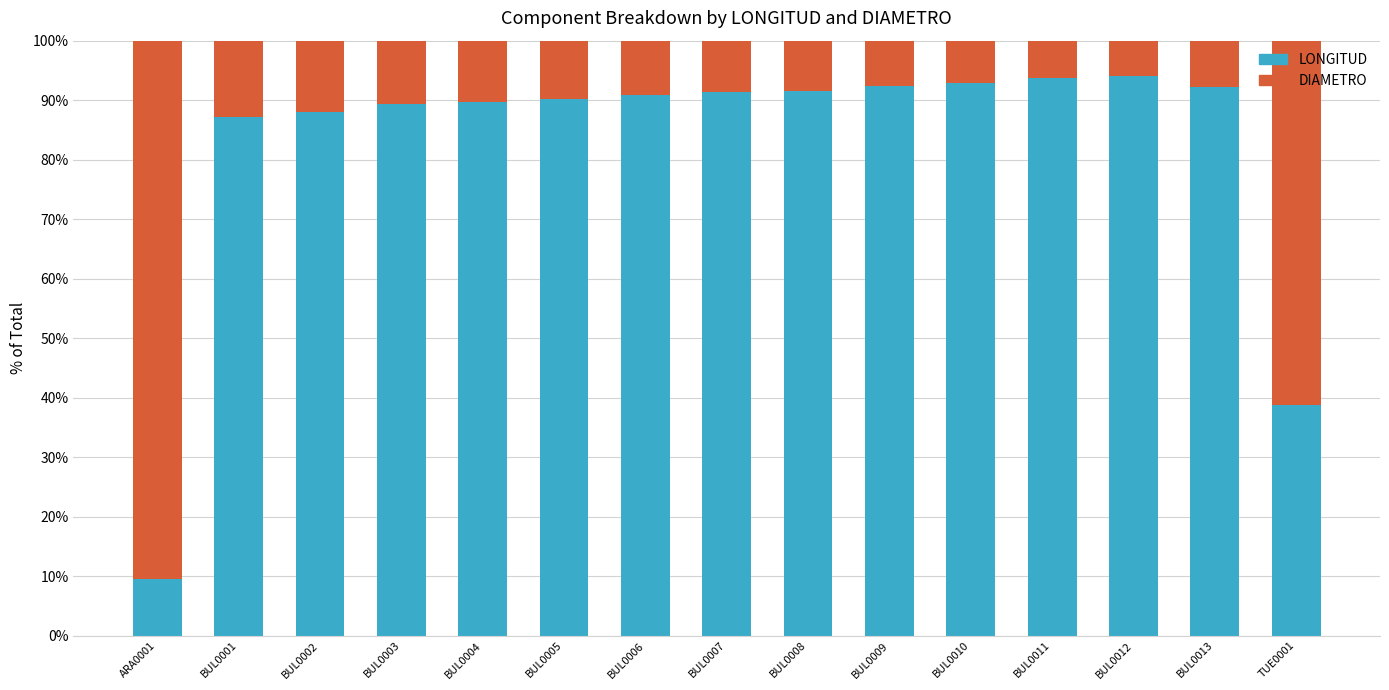

What is the average value of the LONGITUD series?

82.1